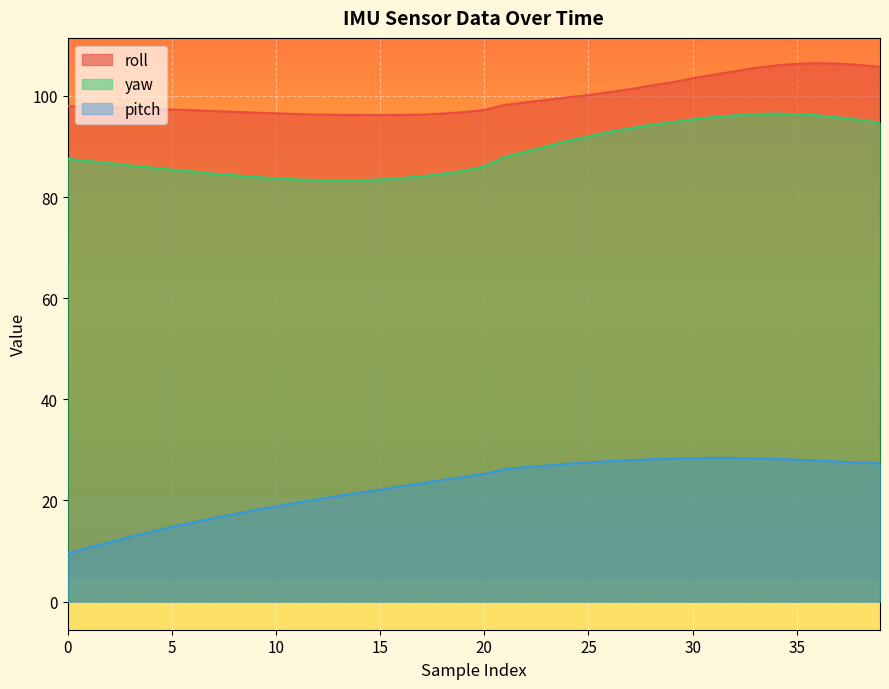

Reading left to right, extract all data points from this chart.

roll: 98.0	97.9	97.8	97.6	97.5	97.3	97.2	97.0	96.9	96.7	96.6	96.4	96.3	96.3	96.2	96.2	96.2	96.3	96.5	96.8	97.2	98.2	98.7	99.2	99.7	100.2	100.8	101.3	102.1	102.7	103.5	104.2	104.9	105.6	106.0	106.4	106.5	106.4	106.1	105.8
yaw: 87.6	87.1	86.7	86.2	85.8	85.4	85.0	84.6	84.3	84.0	83.7	83.5	83.4	83.3	83.4	83.5	83.8	84.1	84.6	85.2	86.0	88.0	89.0	90.0	91.1	92.0	92.9	93.6	94.3	94.8	95.4	95.8	96.2	96.4	96.5	96.4	96.2	95.8	95.3	94.7
pitch: 9.5	10.7	11.7	12.8	13.8	14.8	15.6	16.6	17.3	18.1	18.8	19.6	20.2	20.9	21.5	22.1	22.8	23.4	24.1	24.6	25.2	26.2	26.6	26.9	27.2	27.5	27.8	27.9	28.1	28.3	28.4	28.4	28.4	28.3	28.2	28.1	27.9	27.7	27.5	27.3